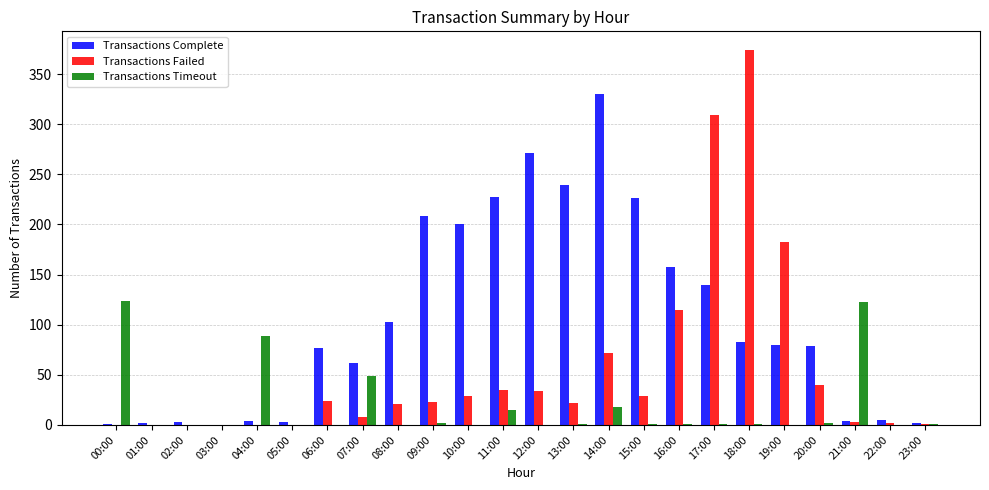

How many groups of bars are there?

24